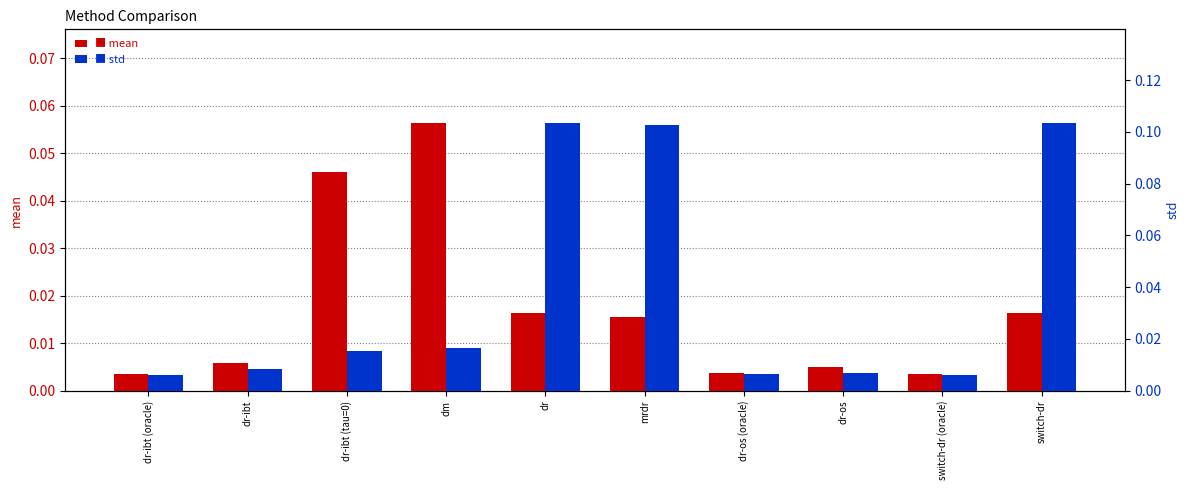

The value of mean at dr-ibt (tau=0) is 0.0. True or false?

False